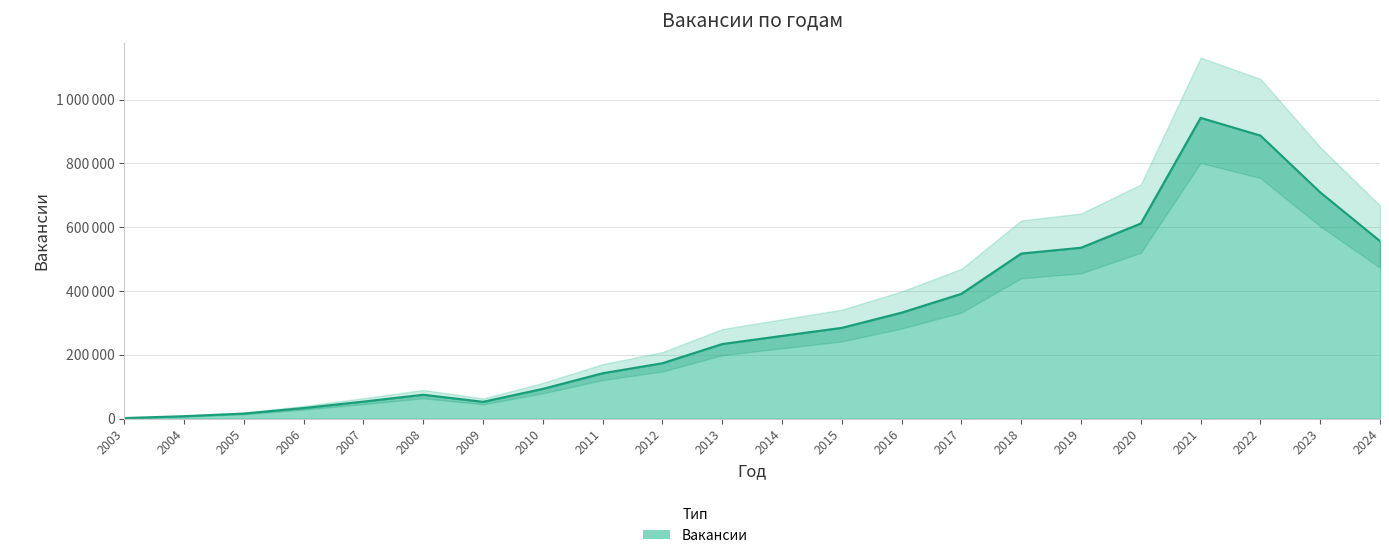

How many points are lower than both their immediate neighbors (excluding endpoints)?

1